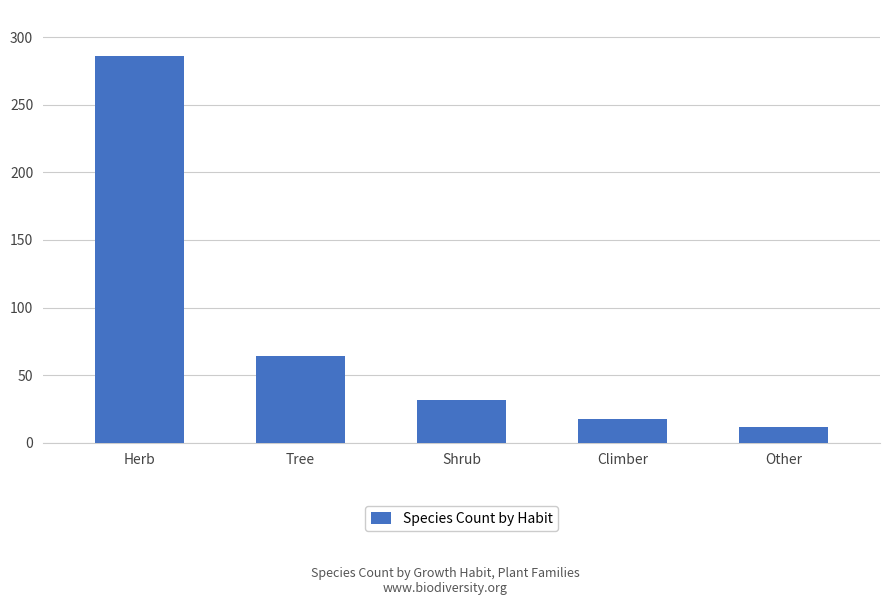

Reading left to right, transcribe all the data shown in this chart.

286	64	32	18	12